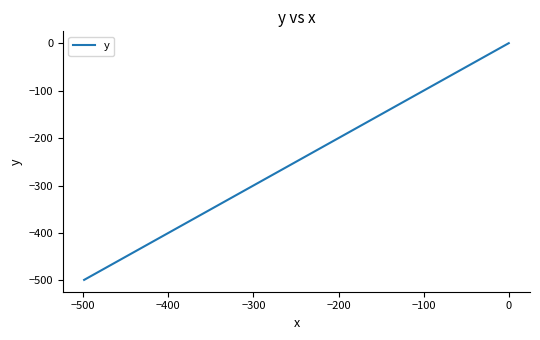

True or false: the data has more than 1 interior local peaks.

False